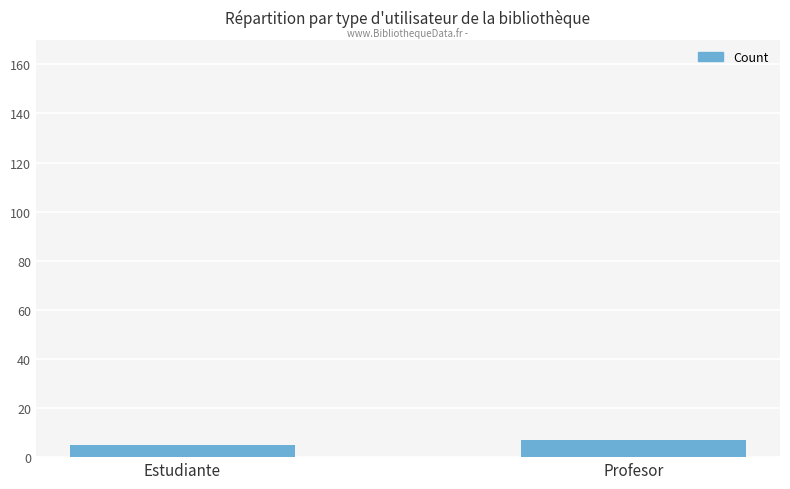

What is the value of the 2nd bar from the left?

7